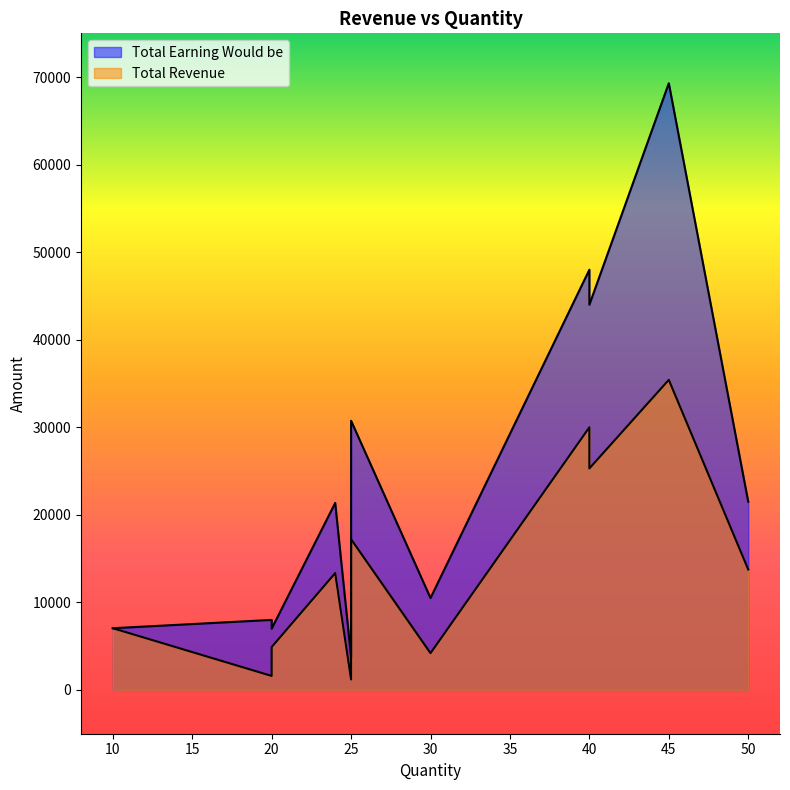

True or false: Total Earning Would be has more than 2 points higher than both neighbors.

True